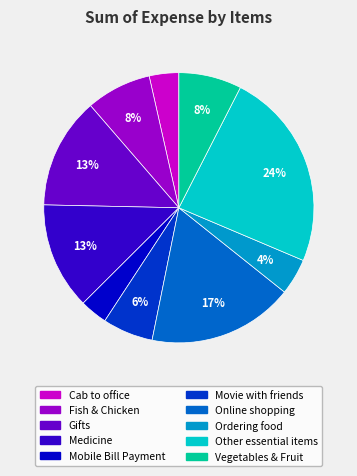

What is the largest slice in the pie chart?

Other essential items